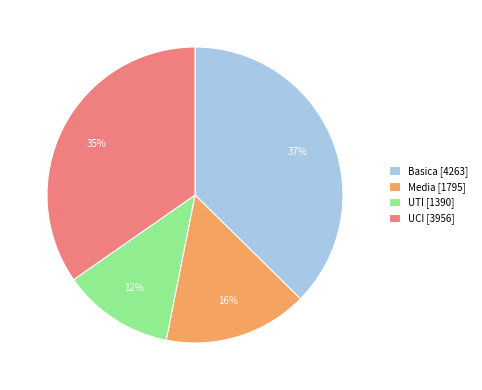

Is the sum of UTI and UCI greater than half?

No